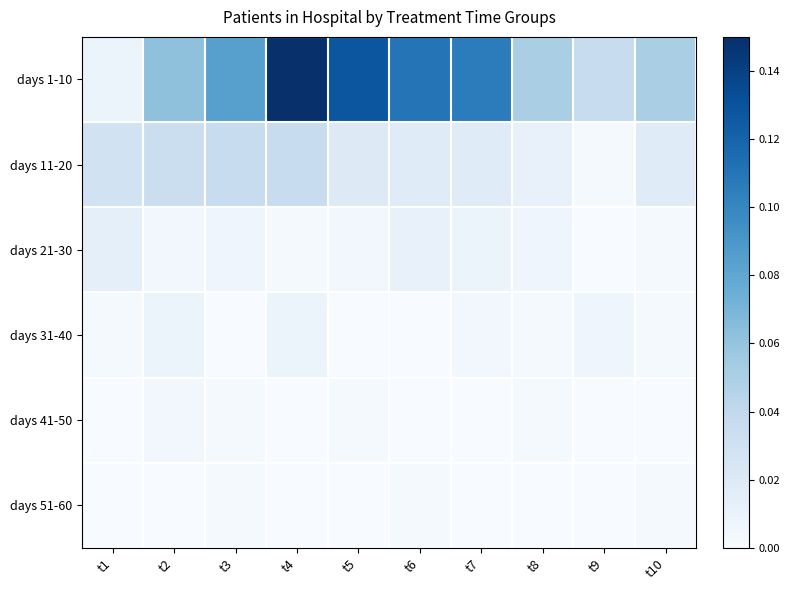

At how many categories does at least one series exceed 0?

10